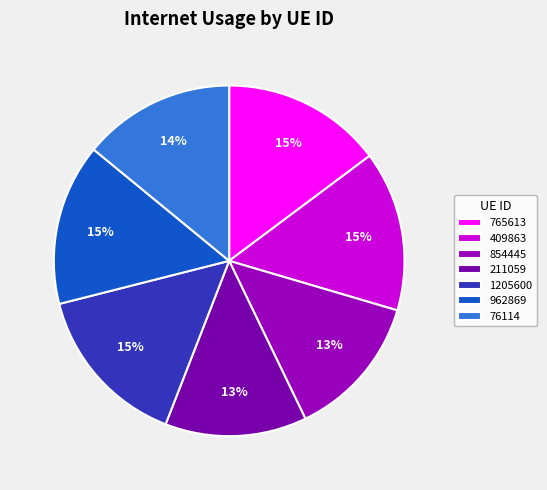

Is the sum of 765613 and 854445 greater than half?

No